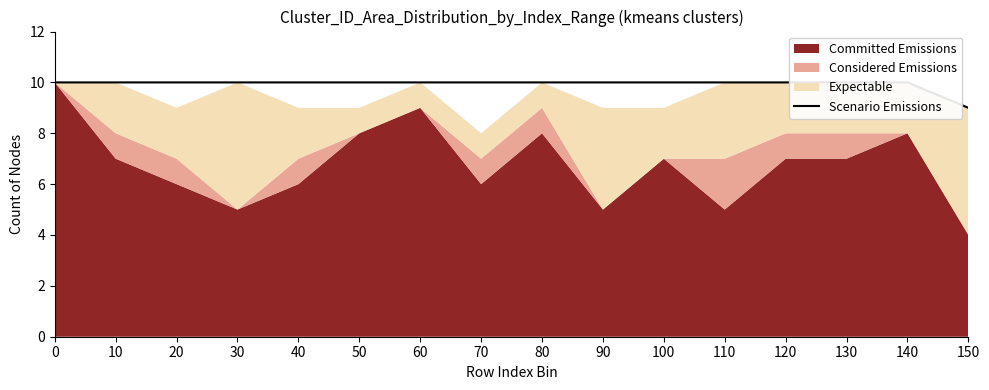

Reading left to right, what are all the values shown in this chart?

10	10	10	10	10	10	10	10	10	10	10	10	10	10	10	9